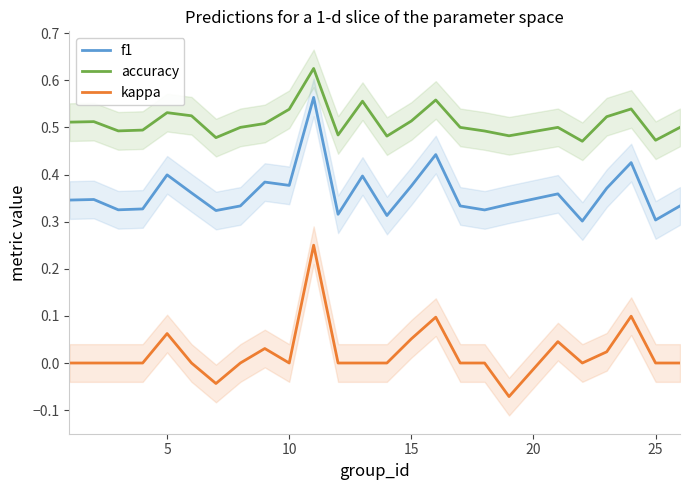

What is the value of the f1 point at the 22nd from the left?

0.4